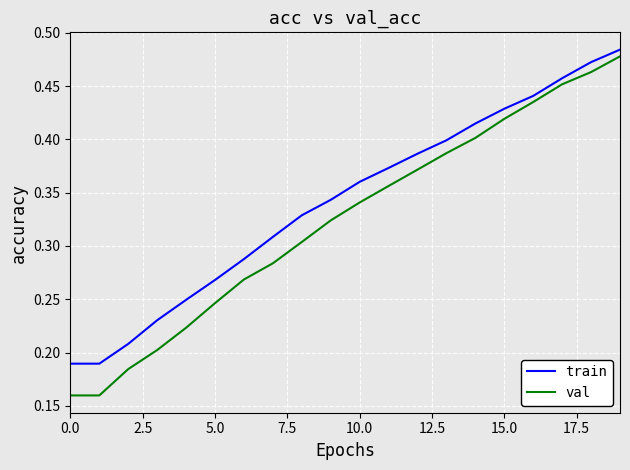

Rank the series by their average value, from highest to lowest.

train, val